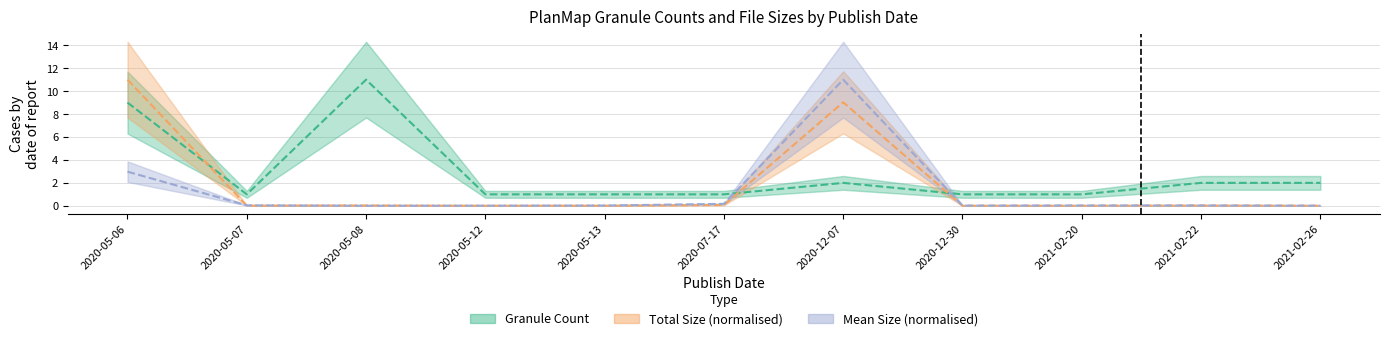

At which category does Mean Size (normalised) reach its first local valley?

2020-05-08